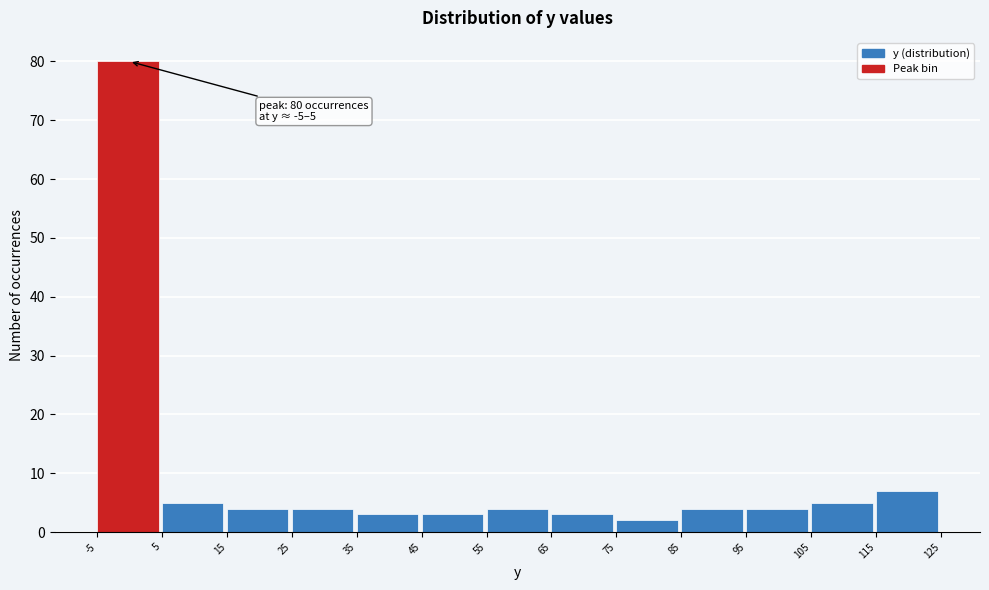

Over which range of the x-axis is the bar tallest?

-5 to 5